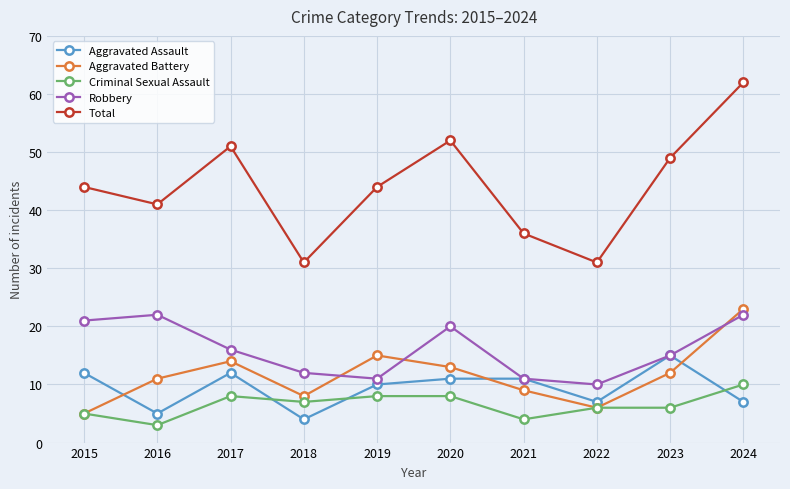

How many values in the Aggravated Battery series are below 12?

5